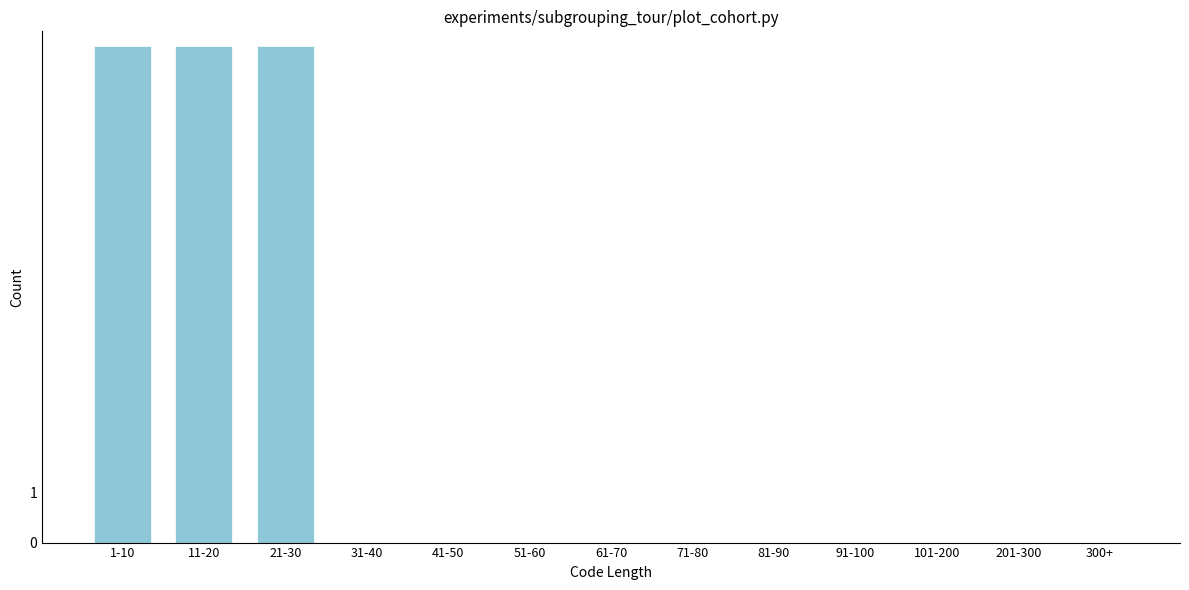

Reading left to right, what are all the values shown in this chart?

1-10=10	11-20=10	21-30=10	31-40=0	41-50=0	51-60=0	61-70=0	71-80=0	81-90=0	91-100=0	101-200=0	201-300=0	300+=0